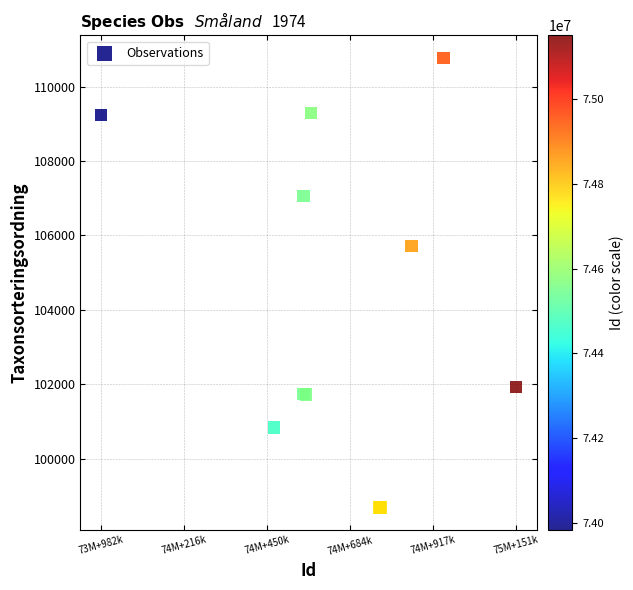

What Y value in the scatter plot is closest to 104732?

105714